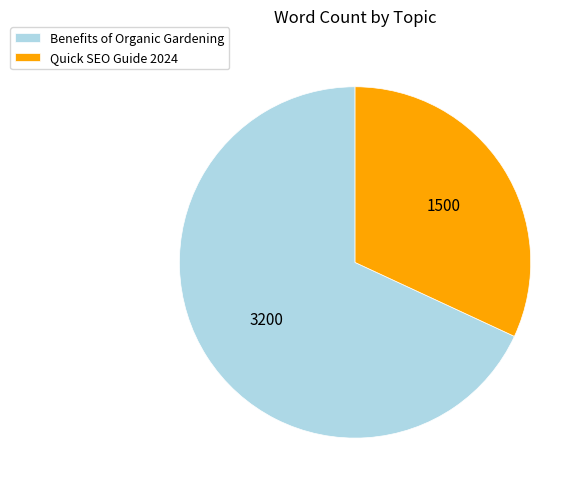

Do Benefits of Organic Gardening and Quick SEO Guide 2024 together represent more than half of the pie?

Yes